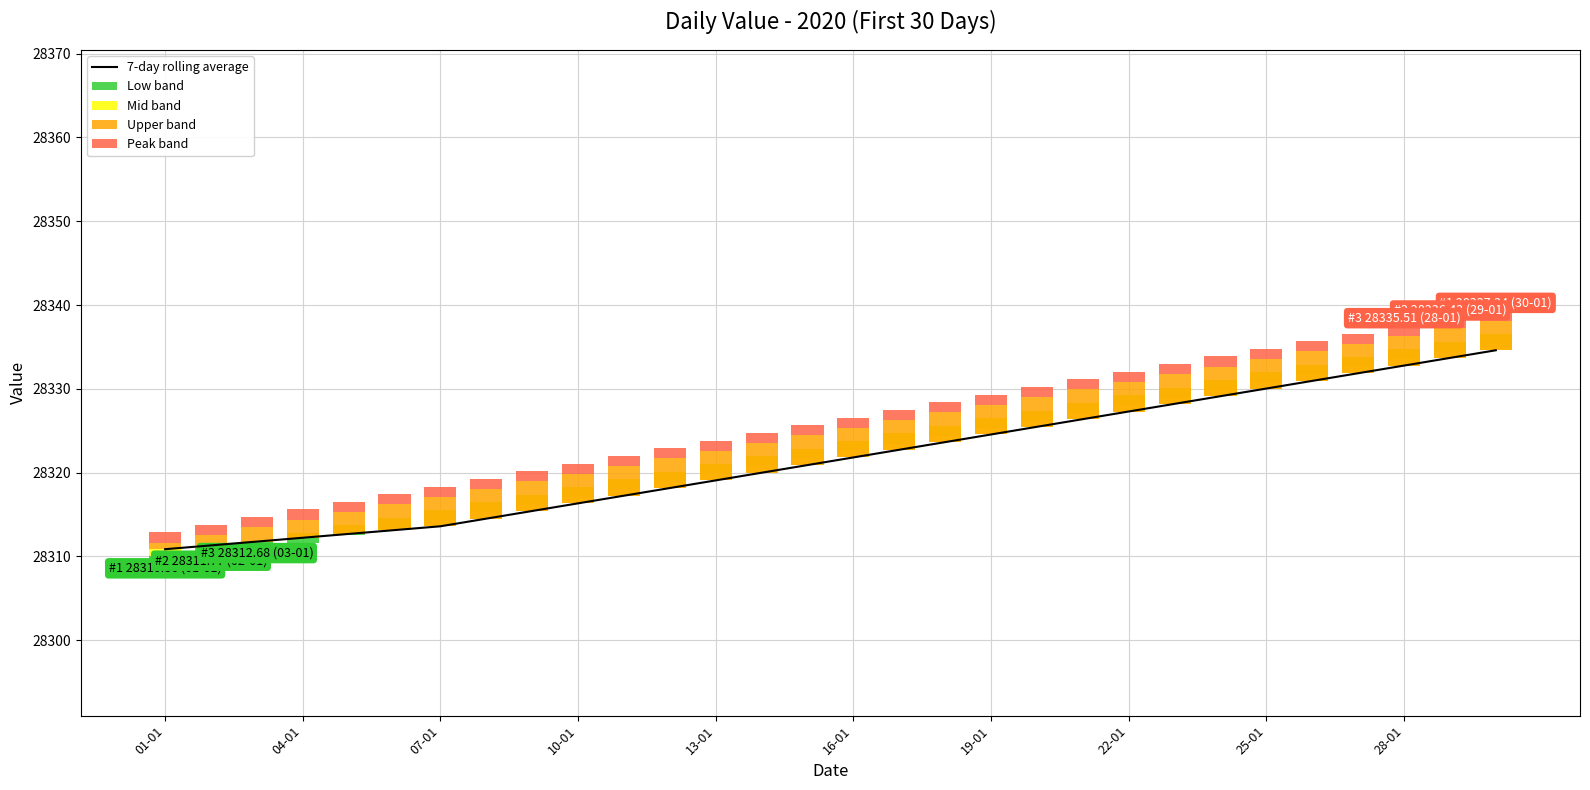

How many values in the 7-day rolling average series are below 28321?

15